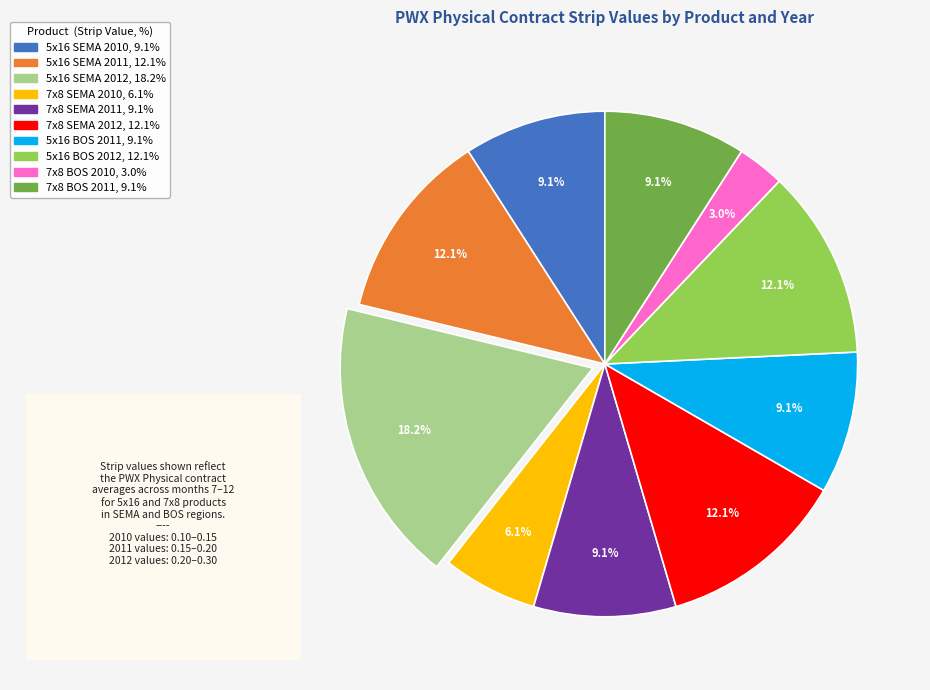

Is there any slice that represents more than half of the pie?

No